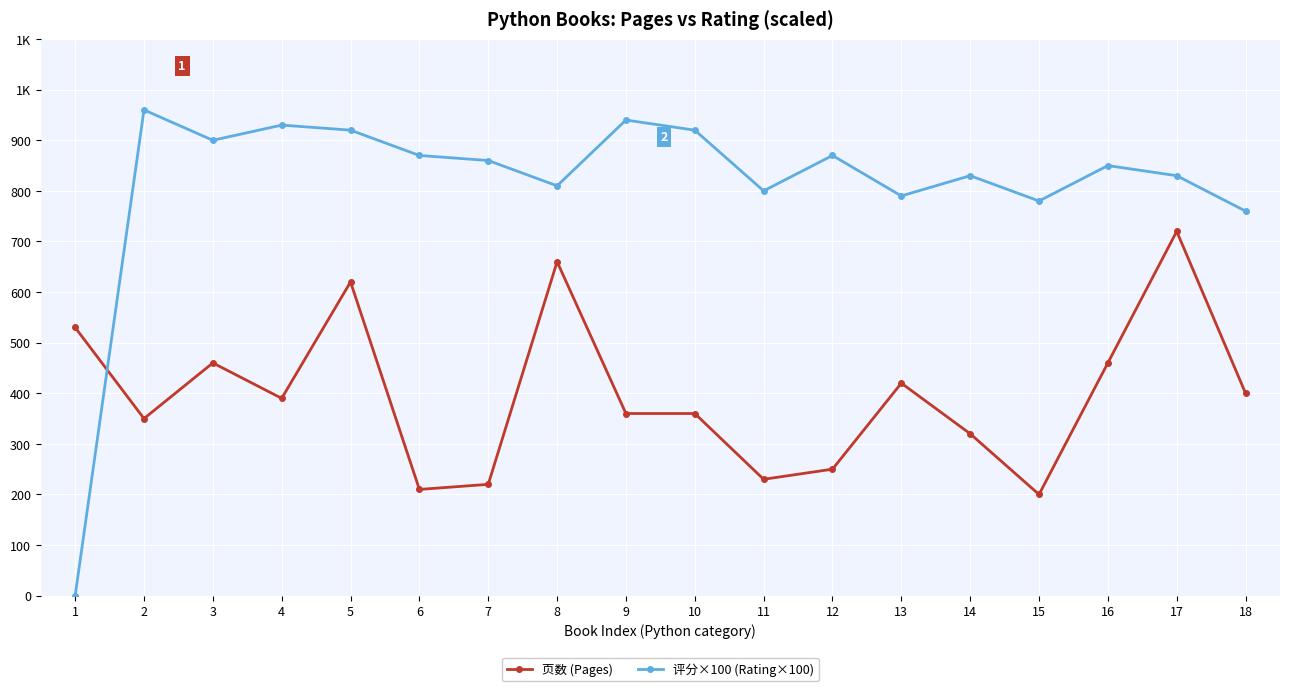

In 评分×100 (Rating×100), how many points are higher than both neighbors (excluding endpoints)?

6